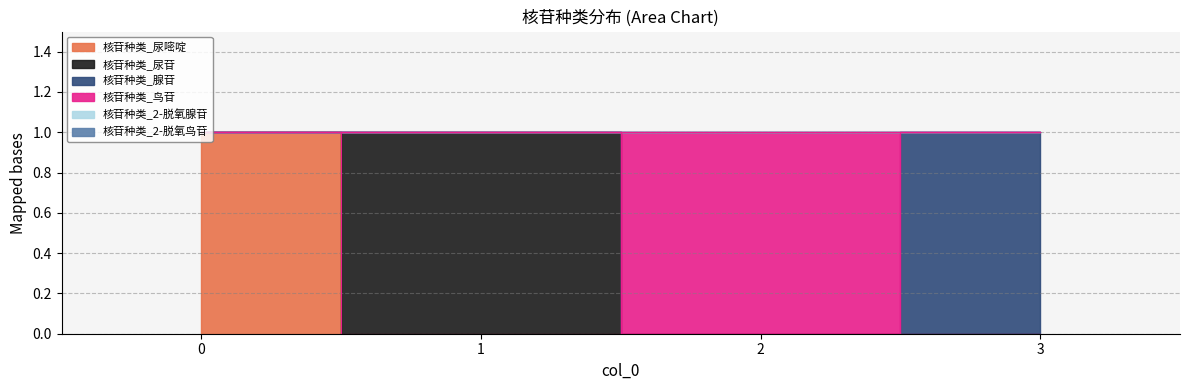

Count the number of data series in this chart.

6